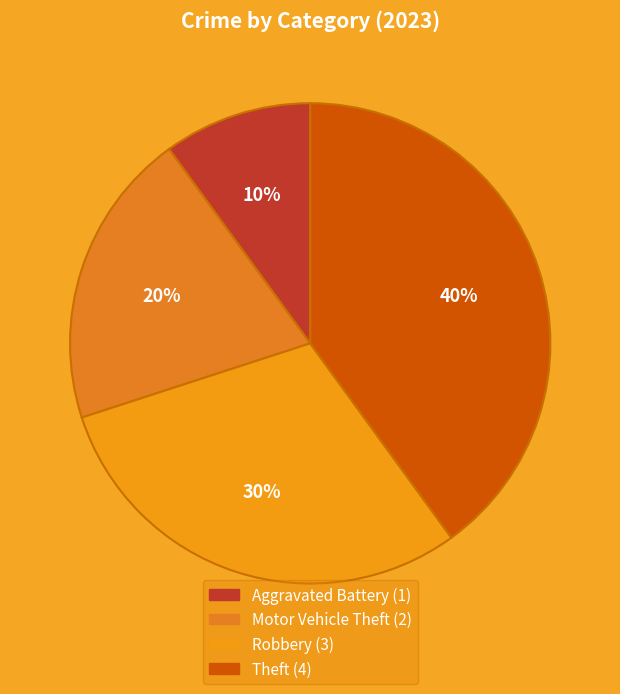

Is there any slice that represents more than half of the pie?

No